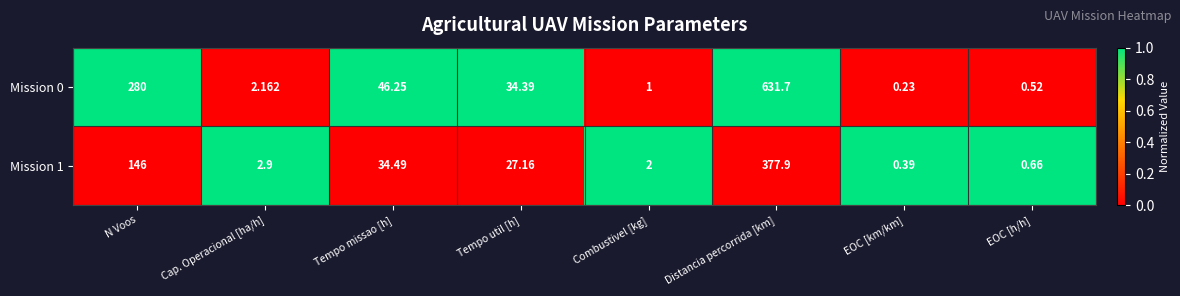

How many series are shown in this chart?

2